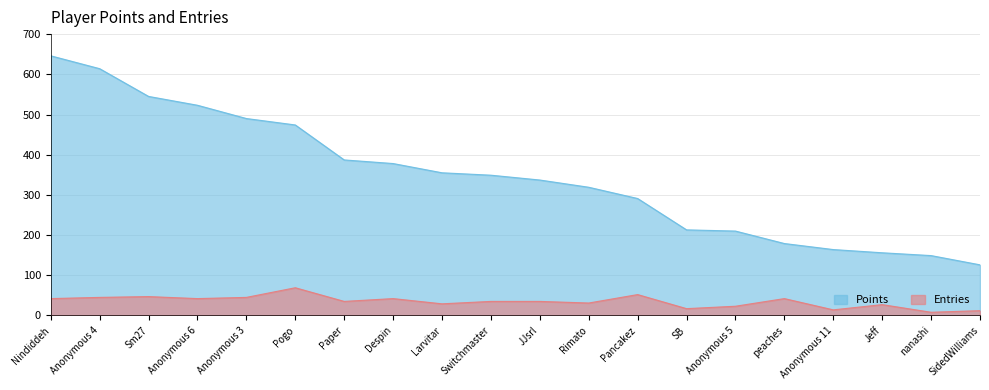

What is the sum of the Points values at Switchmaster and nanashi?

498